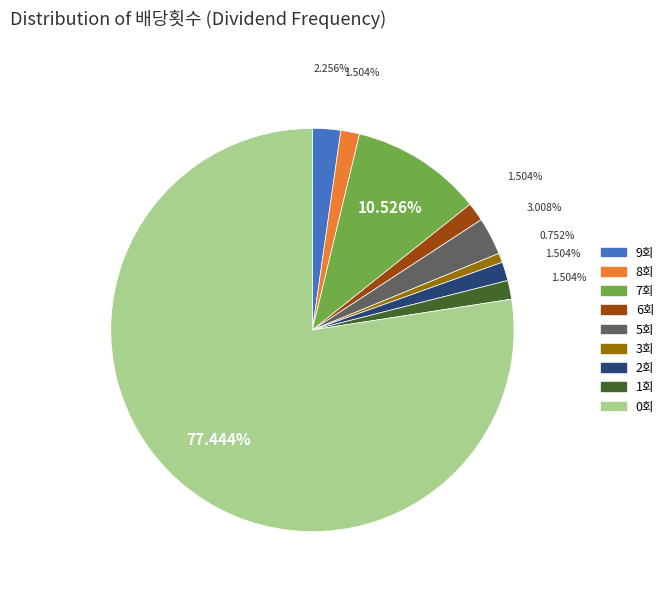

Count the number of slices in the pie.

9